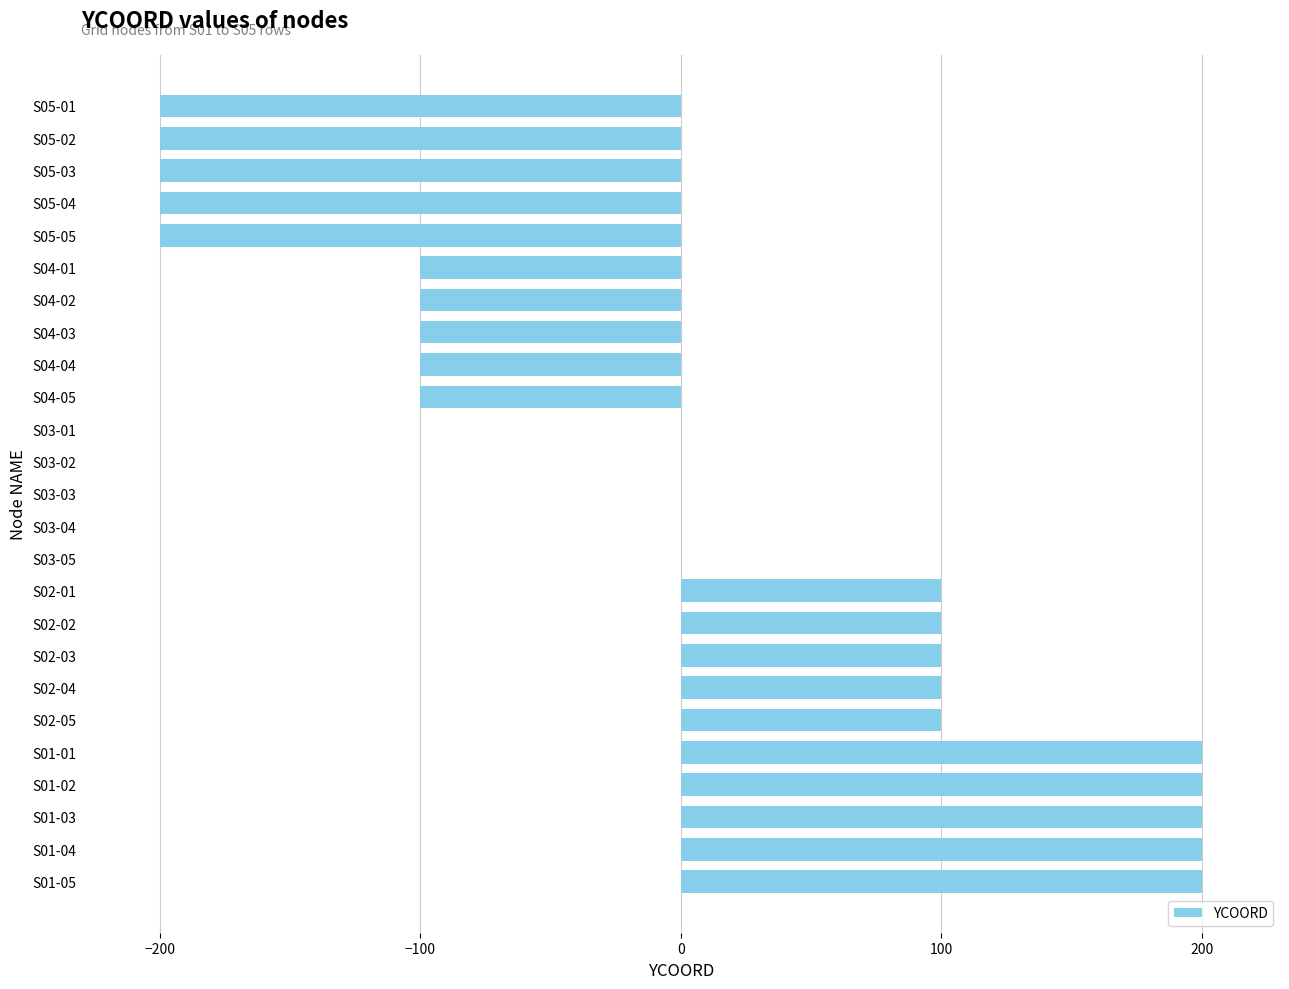

What is the sum of the values at S02-02 and S05-03?

-100